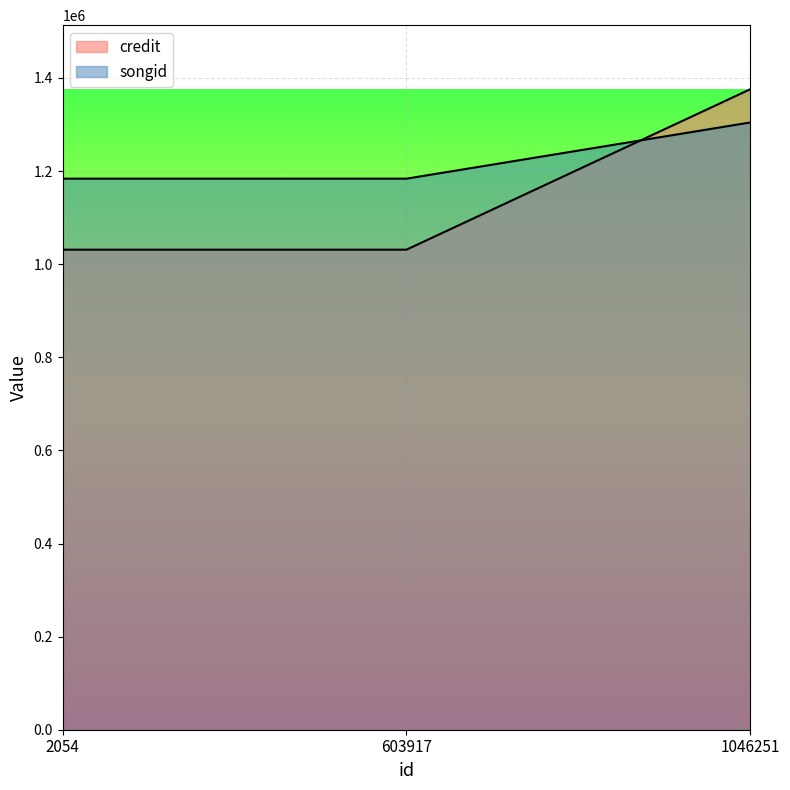

Which has a higher value, 603917 or 1046251?

1046251